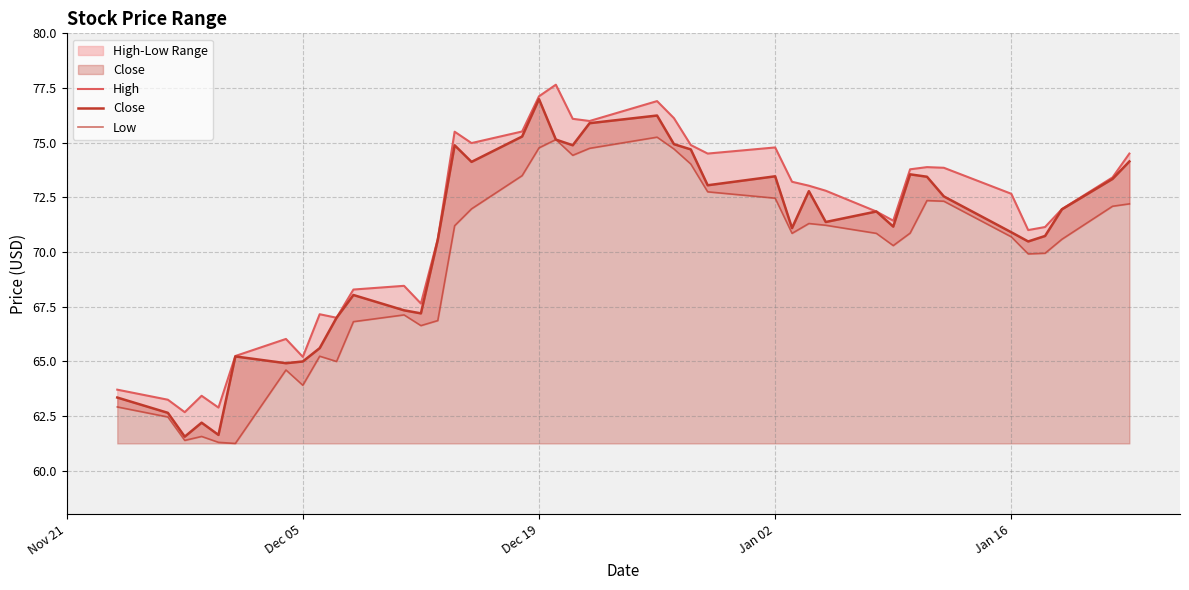

What is the lowest value of the Close series?

61.5